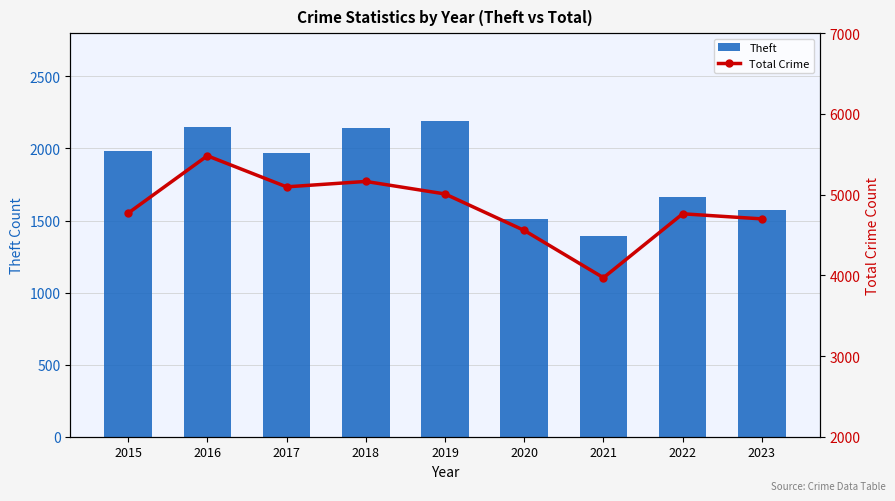

What value does the Theft series have at 2015, to the nearest 100?

2000